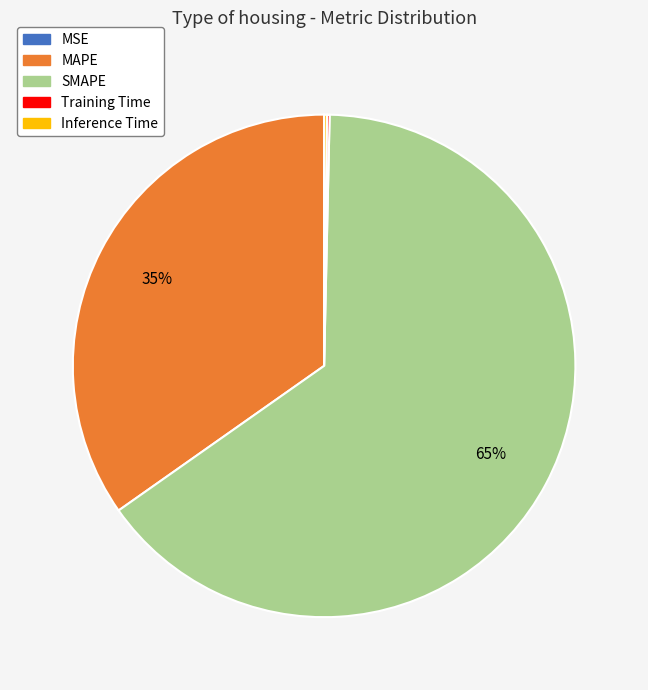

Does SMAPE account for over 50% of the chart?

Yes